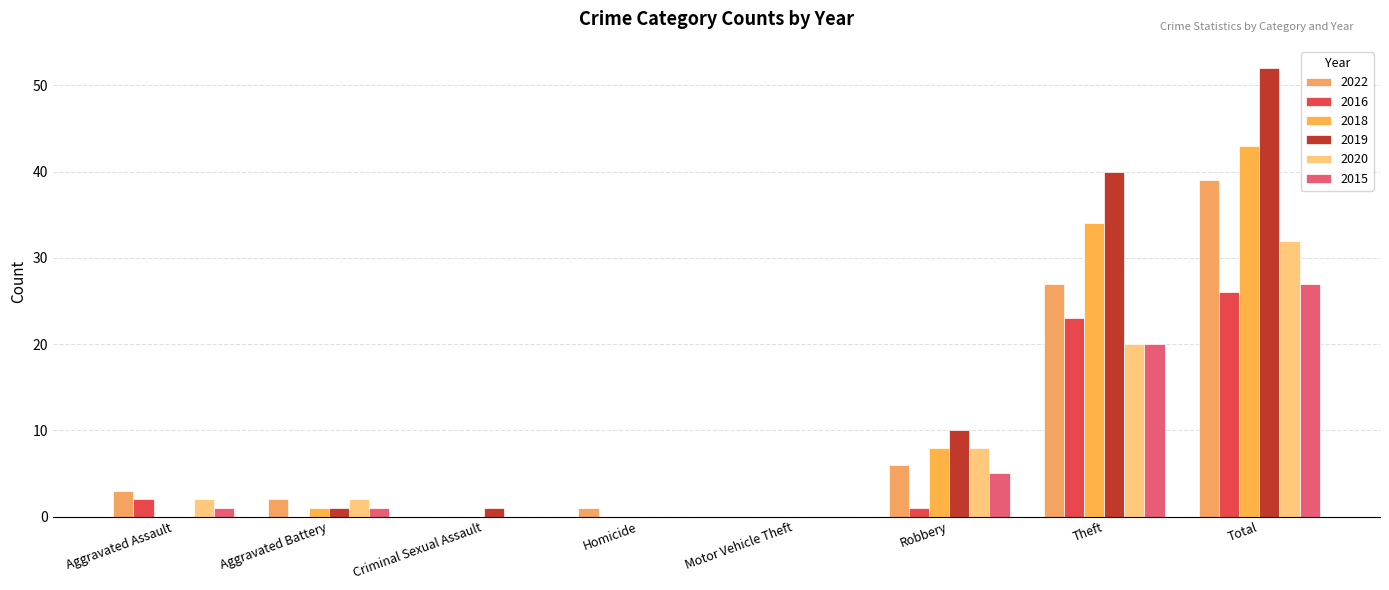

How many series are shown in this chart?

6